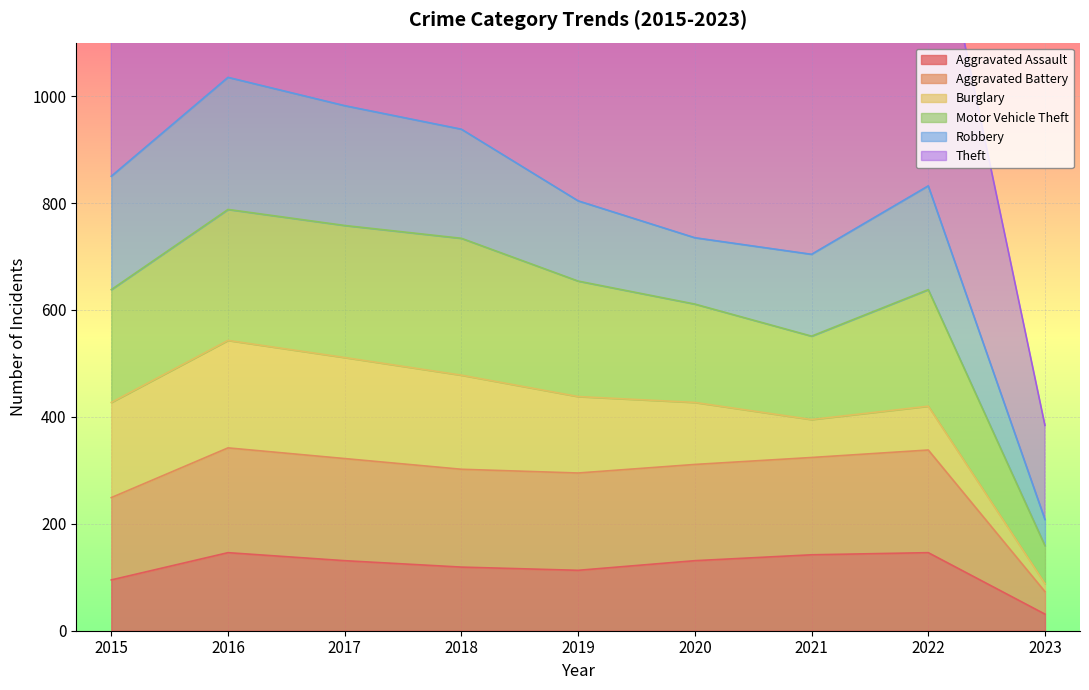

The Aggravated Assault series shows 31 at 2023. True or false?

True